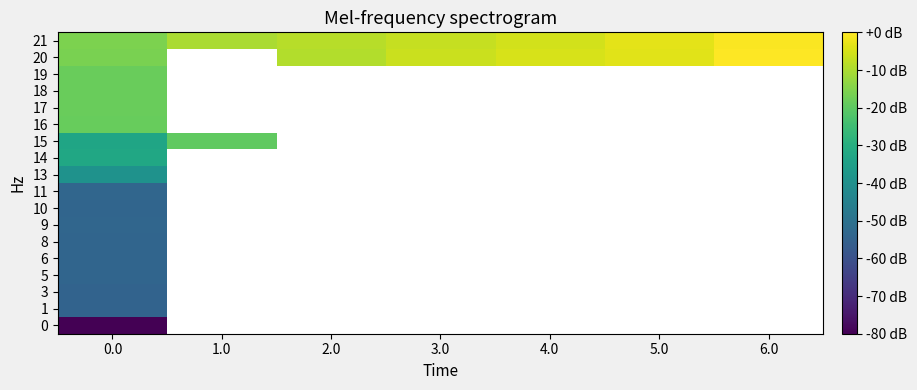

Which has a higher value, 5.0 or 2.0?

2.0